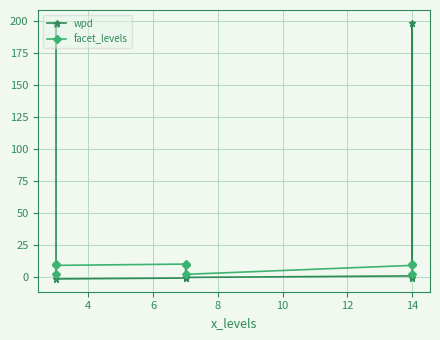

What is the label of the 3rd point from the right?

14